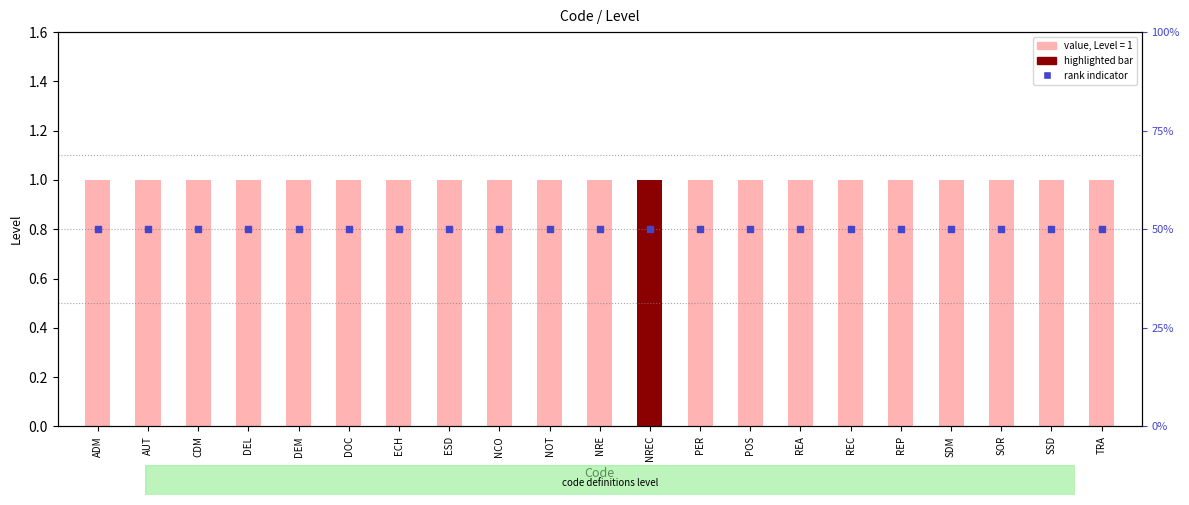

Which series contains the highest Y value?

Level